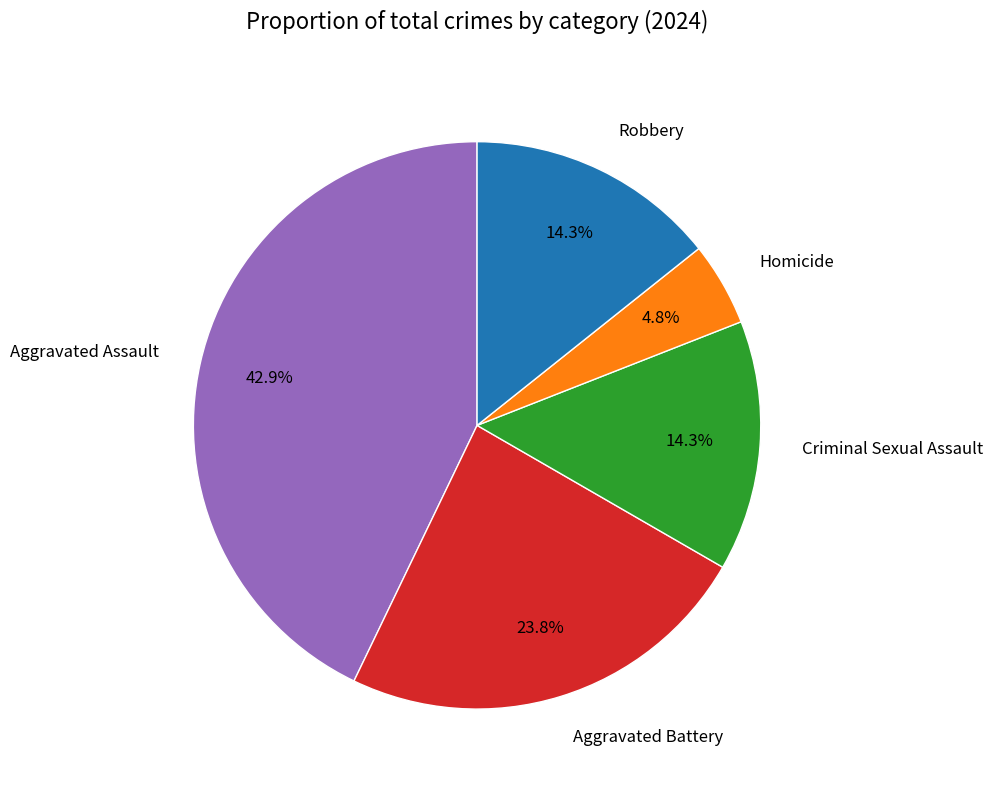

Does Robbery represent more than half of the total?

No